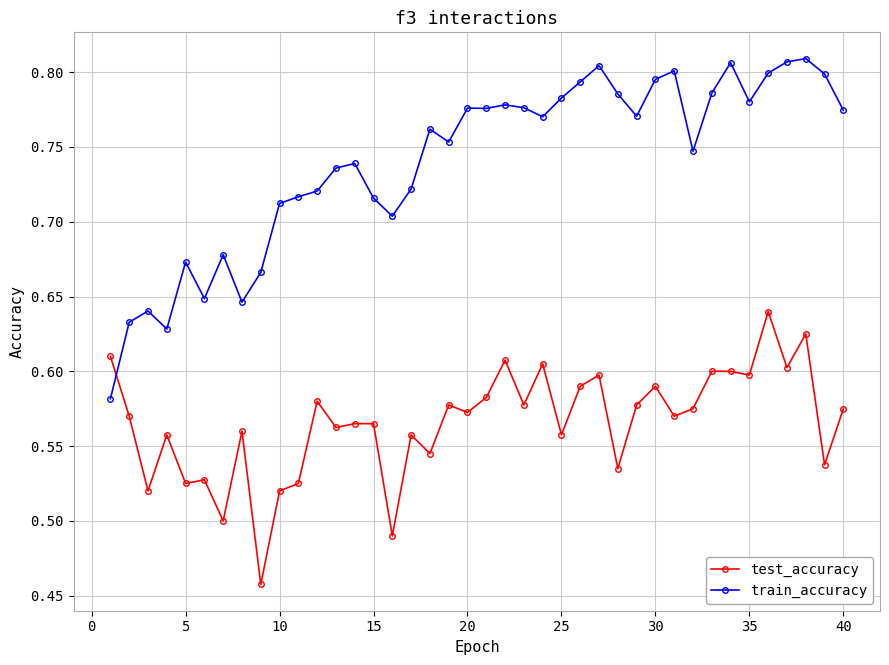

List the series in order of their overall mean, lowest first.

test_accuracy, train_accuracy